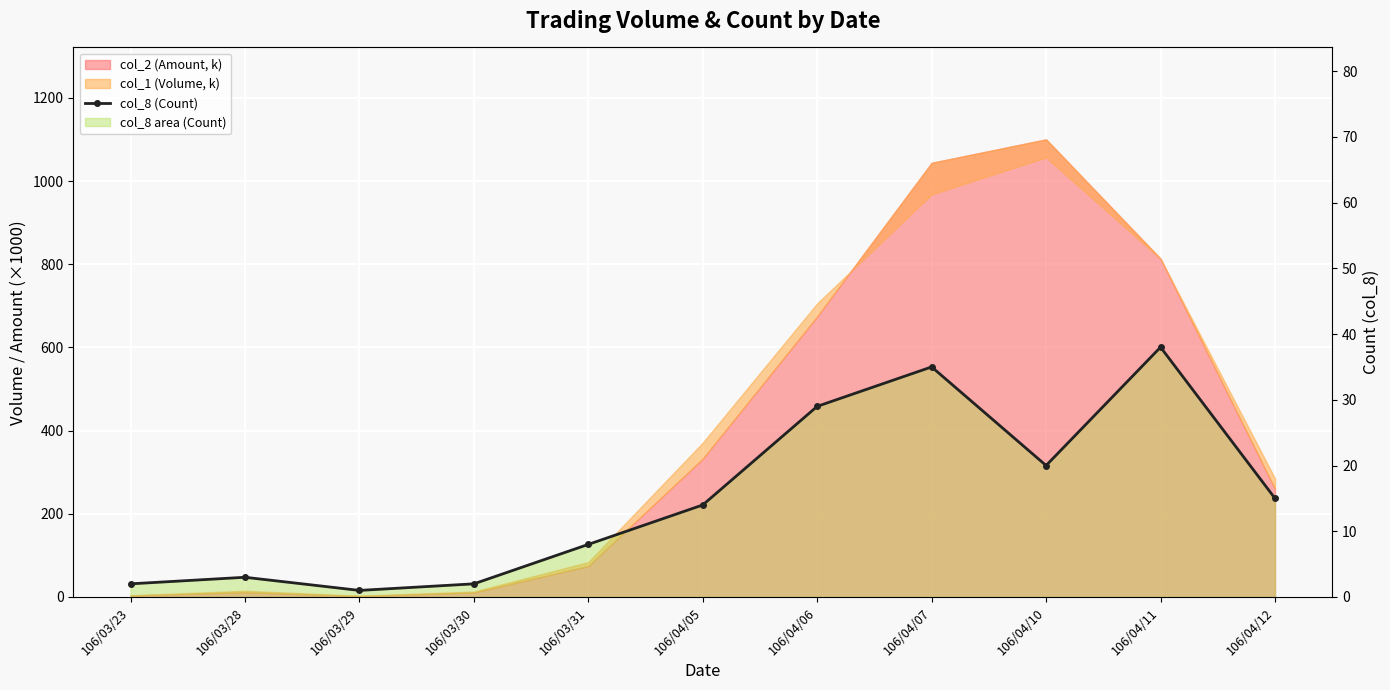

At which category does the chart reach its minimum across all series?

106/03/29